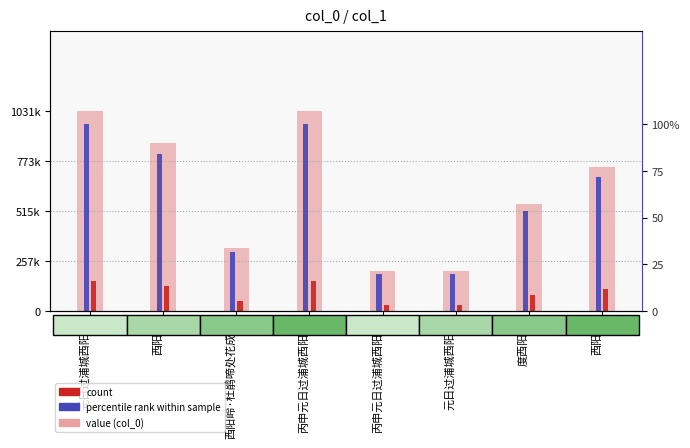

At which category is the sum across all series the highest?

元日过浦城西阳岭